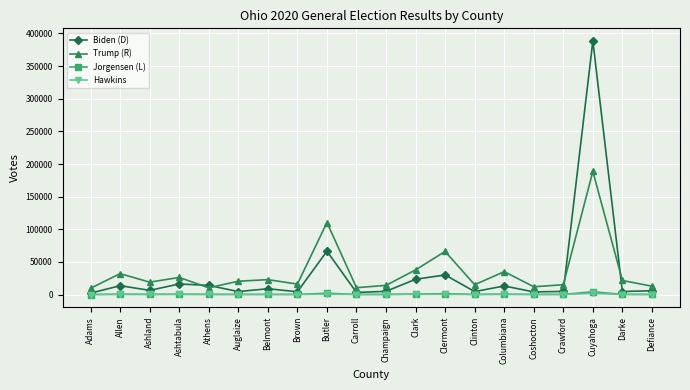

The Biden (D) series shows 23440 at Clark. True or false?

True